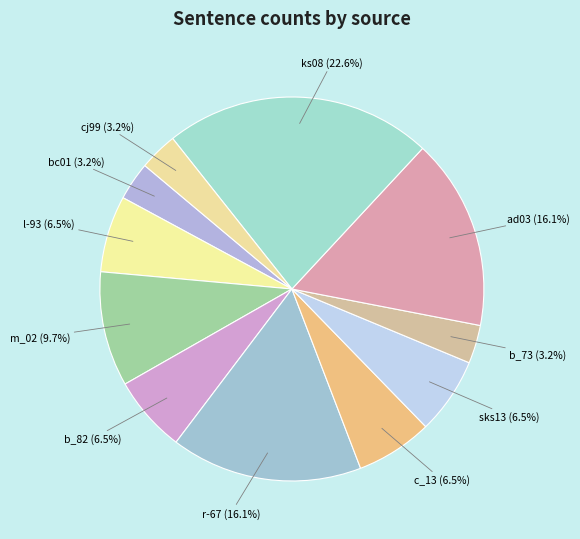

Which category has the biggest portion of the pie?

ks08